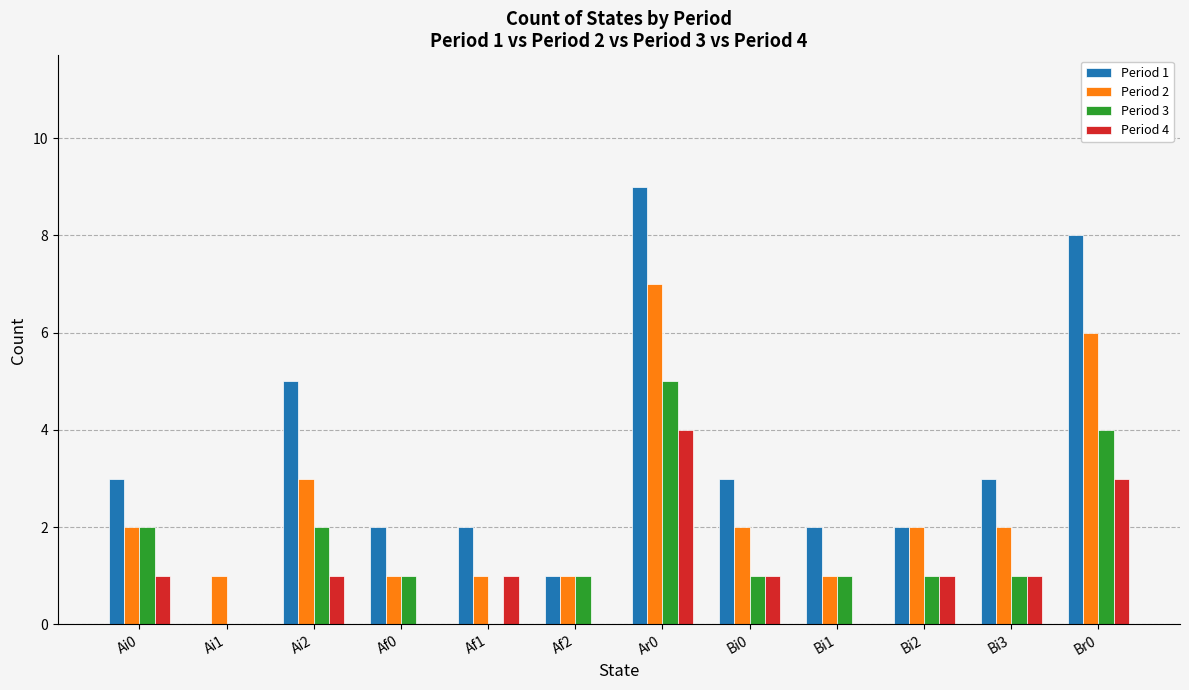

What is the spread (max minus min) of values at Af1?

2